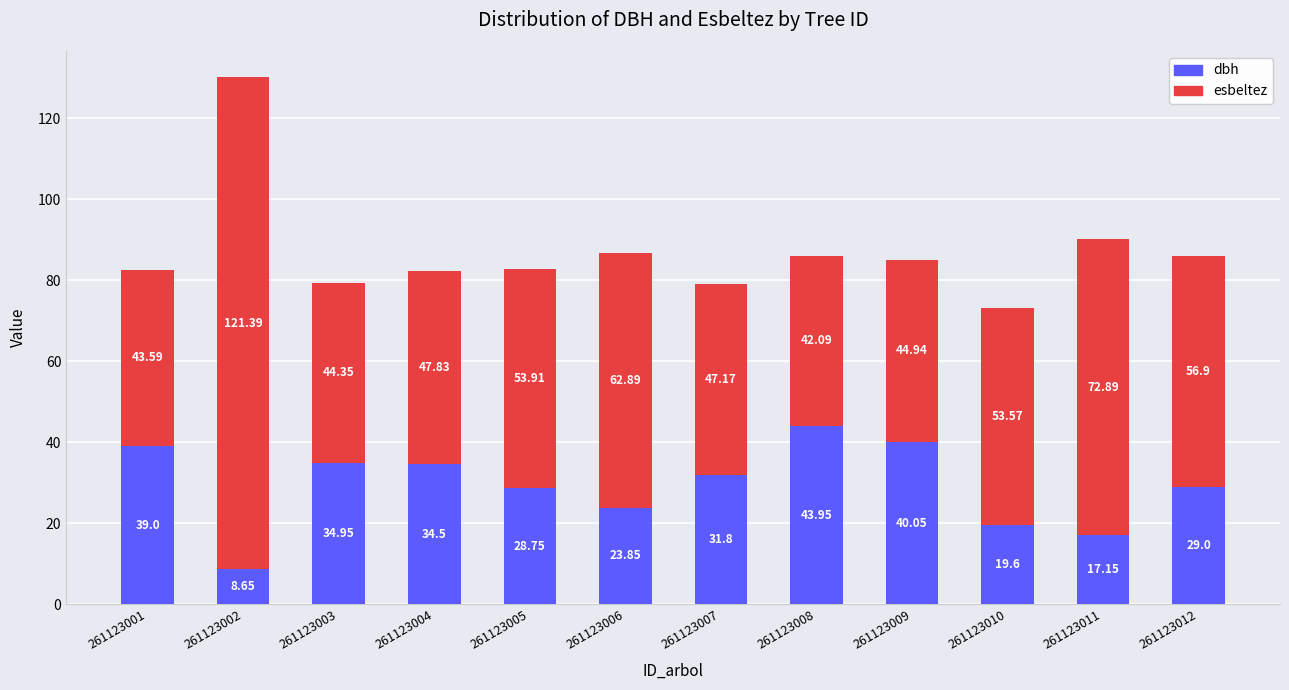

What is the average value of the dbh series?

29.3